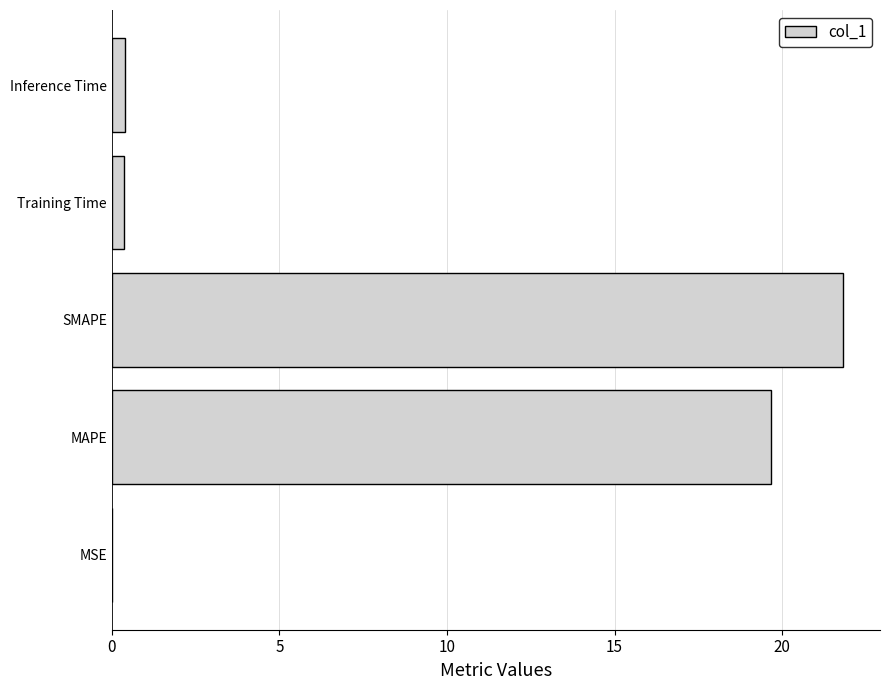

The chart shows a value of 14.1 at SMAPE. True or false?

False